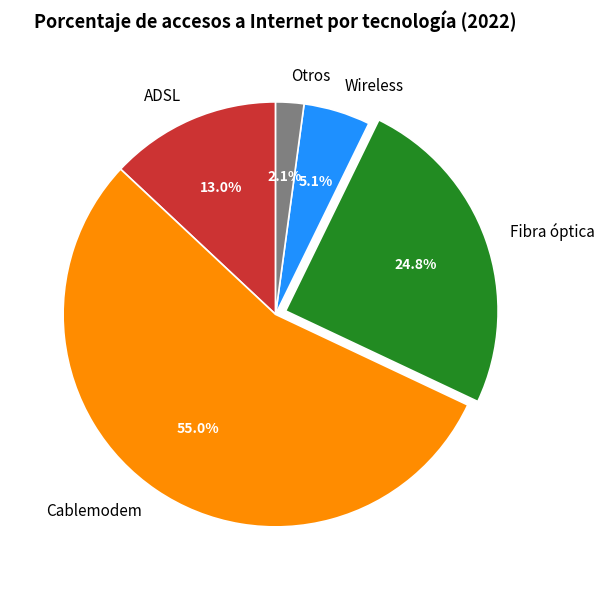

Is the sum of Otros and Fibra óptica greater than half?

No